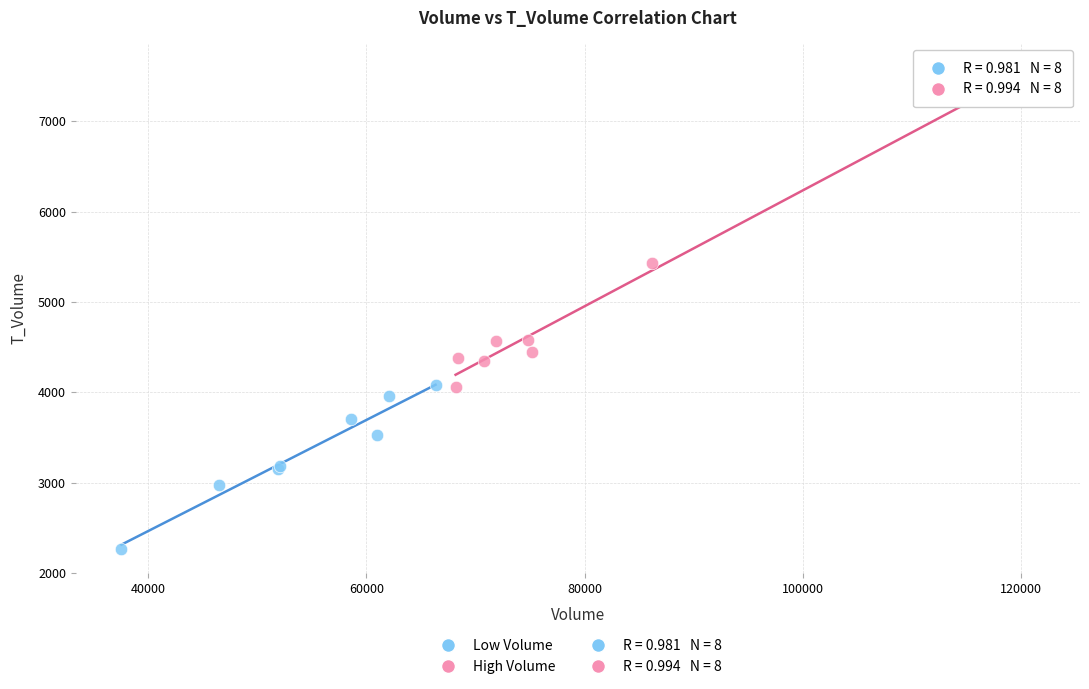

Which series reaches the minimum Y coordinate?

Low Volume